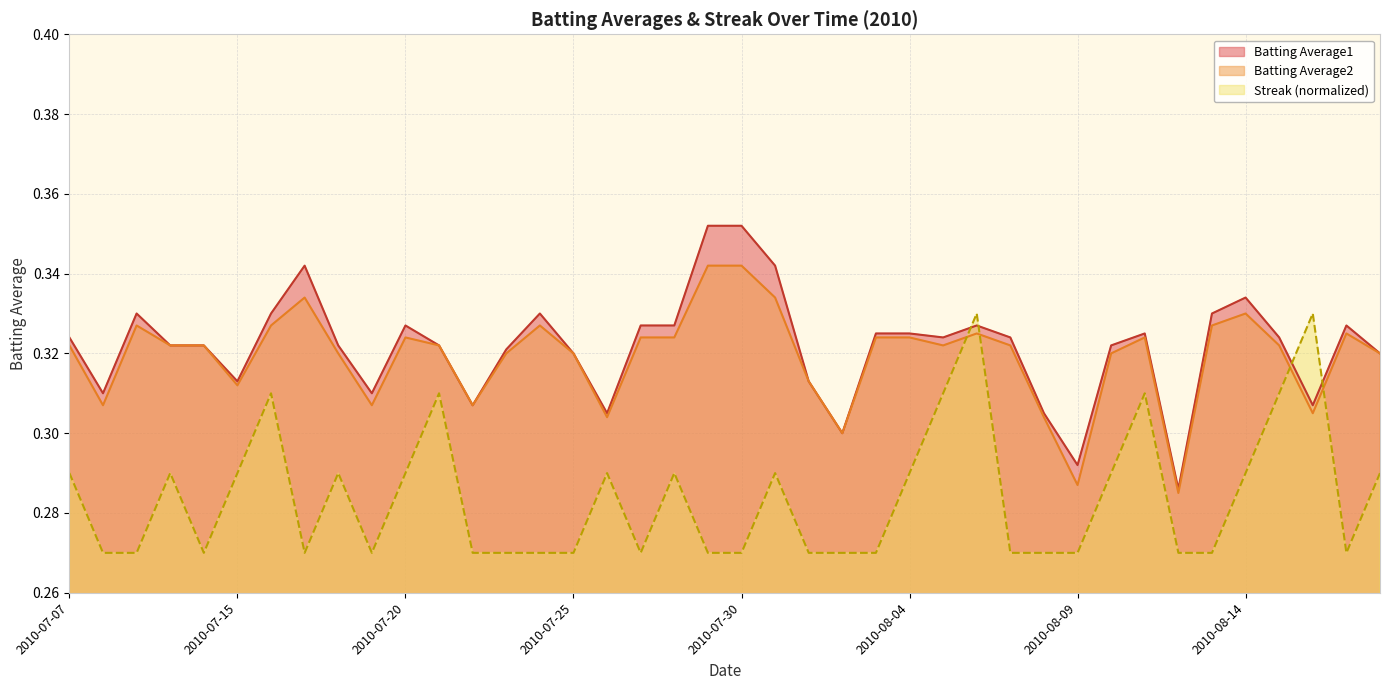

What position from the left is 2010-07-07?

1